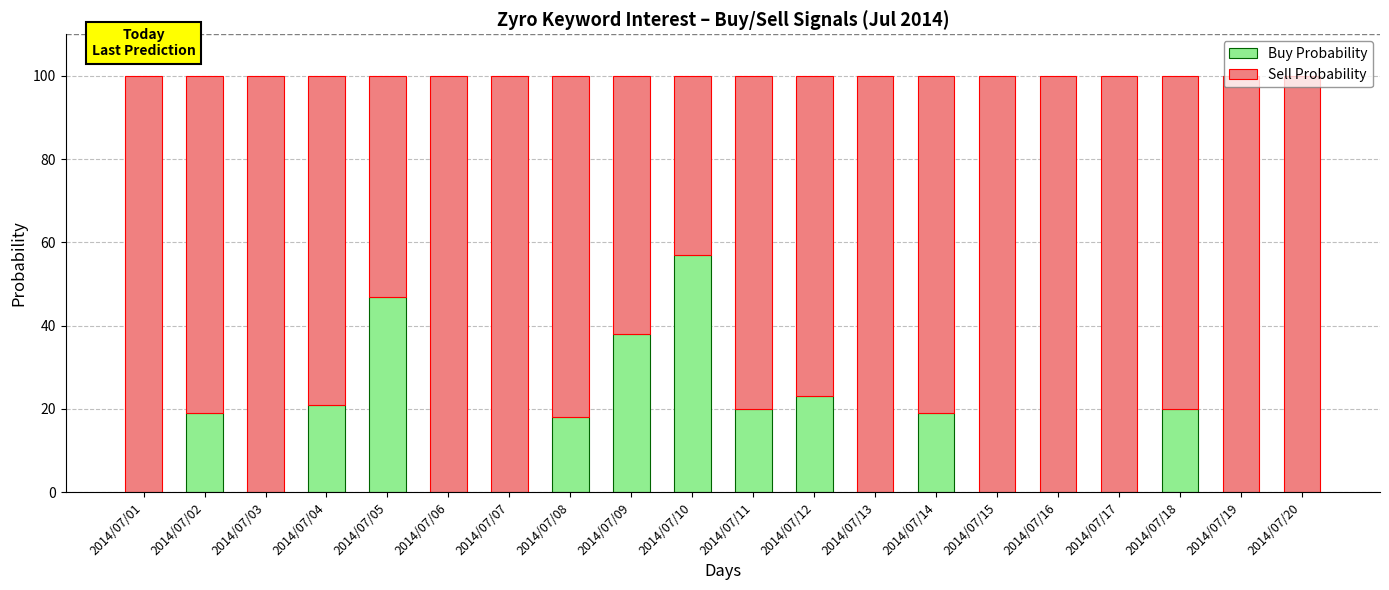

What is the sum of the Buy Probability values at 2014/07/07 and 2014/07/05?

47